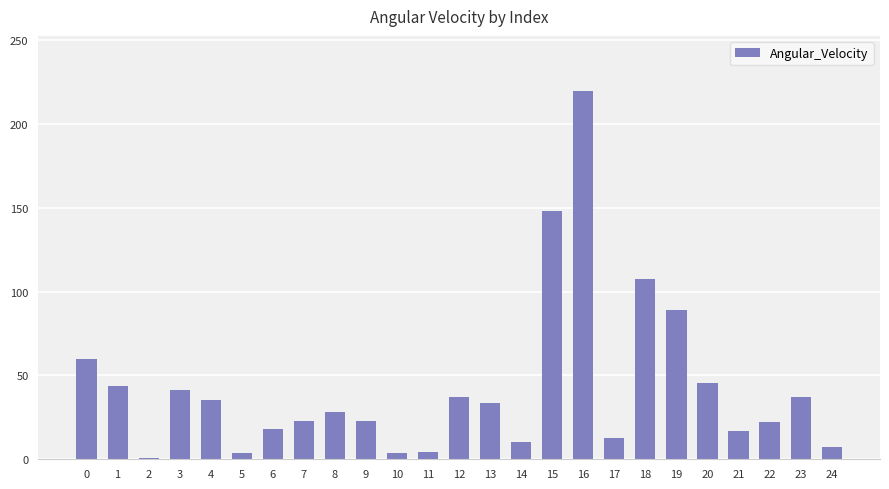

What is the value of the 11th bar from the left?

3.5